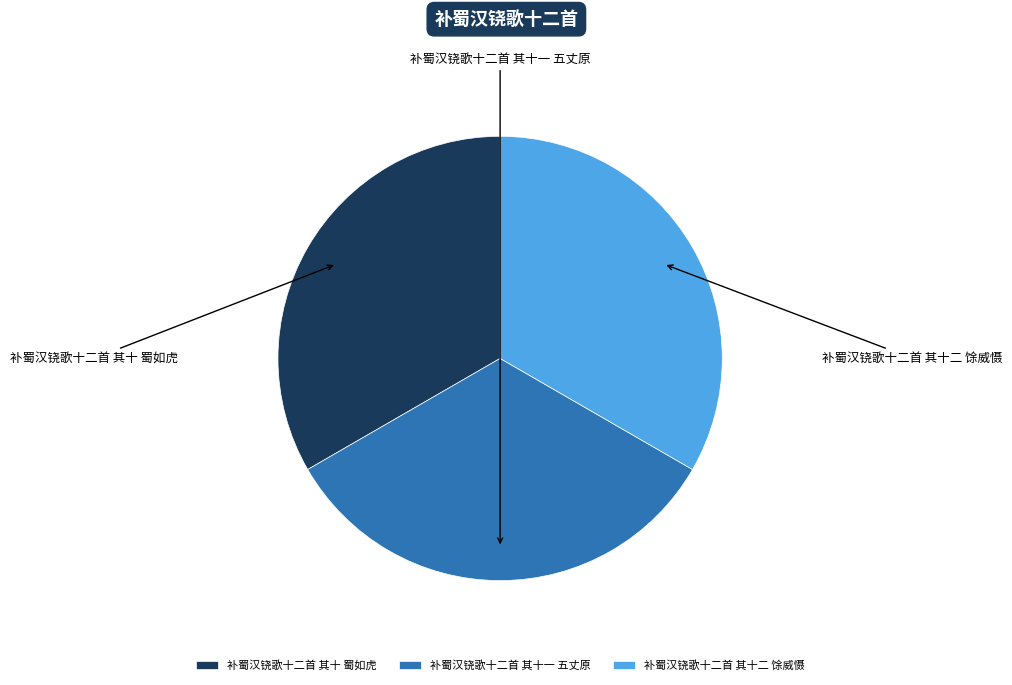

Do 补蜀汉铙歌十二首 其十 蜀如虎 and 补蜀汉铙歌十二首 其十一 五丈原 together represent more than half of the pie?

Yes